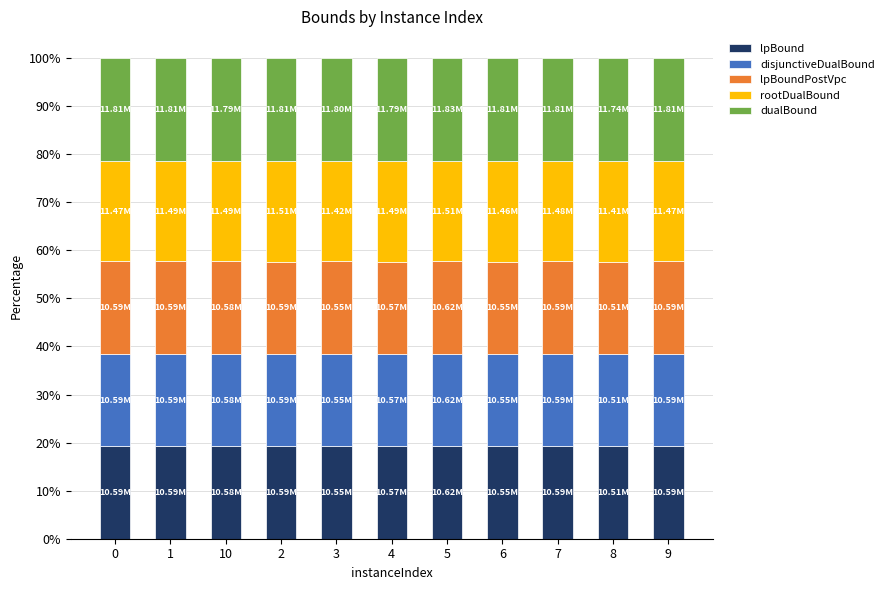

Is it true that lpBound equals 19.2 at 4?

True